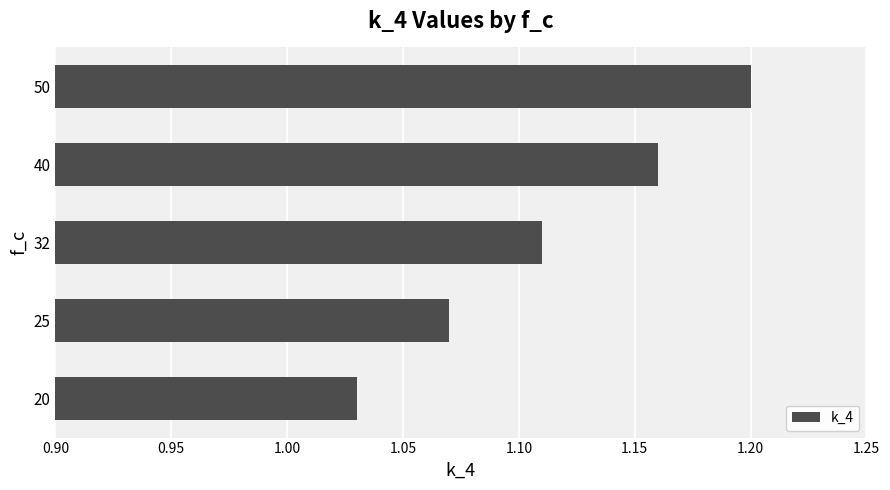

Approximately how many times larger is the value at 20 compared to 50?

0.9